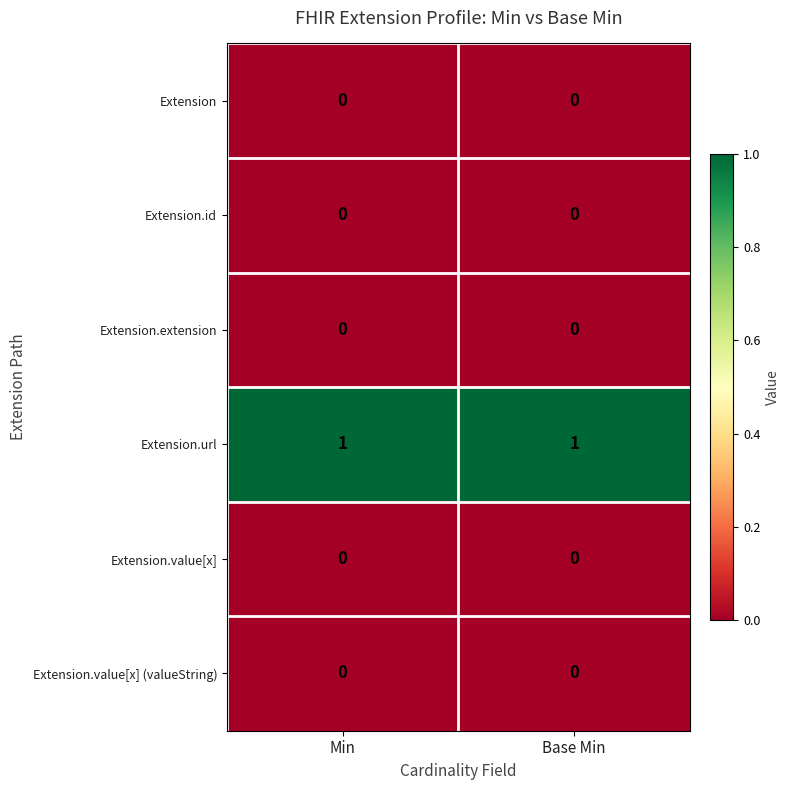

The value of Extension at Base Min is 0. True or false?

True